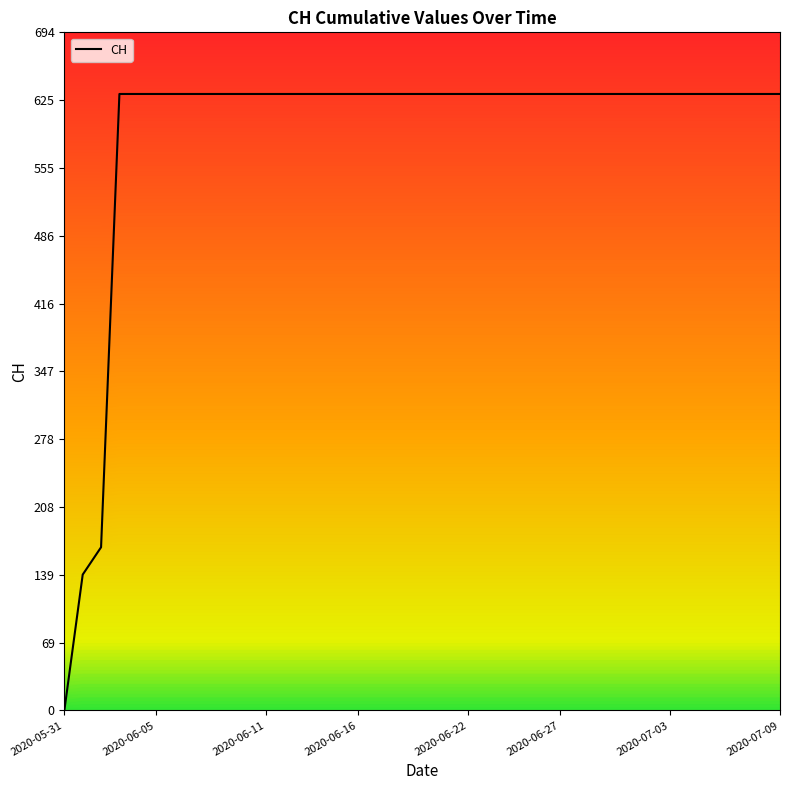

How many data points are less than 631?

3